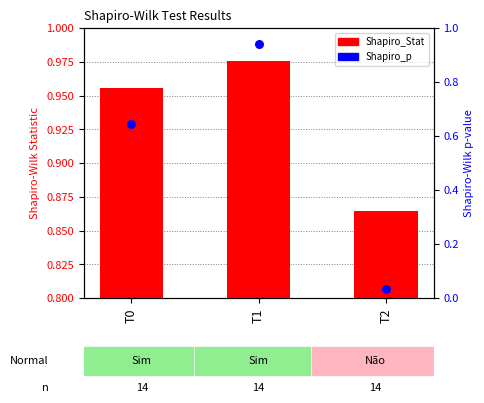

Which series reaches the maximum Y coordinate?

Shapiro_p